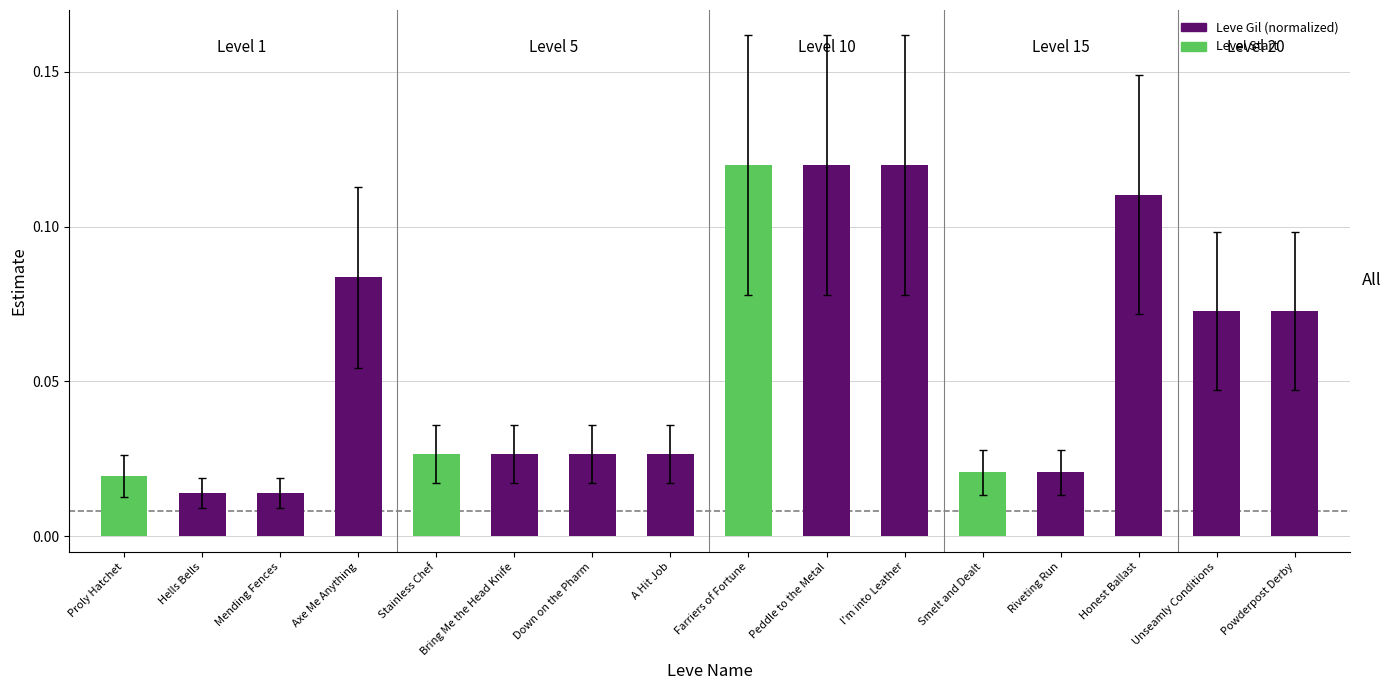

Count the values in the range 0 to 1.

16